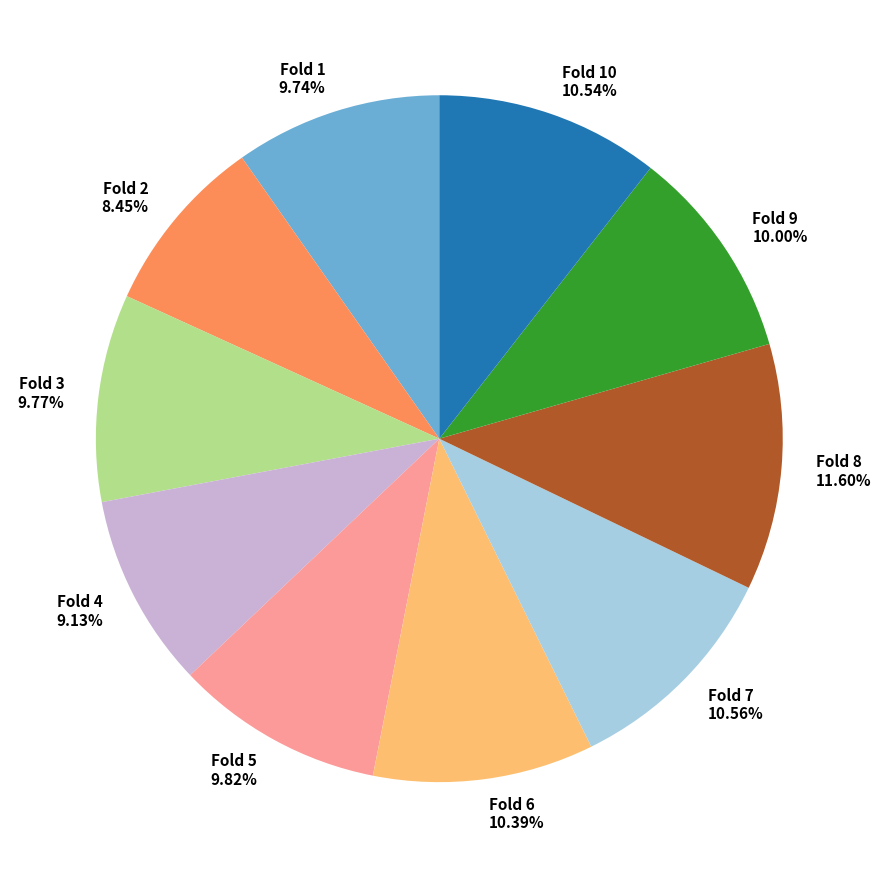

To the nearest percent, what percentage of the pie is Fold 4?

9%